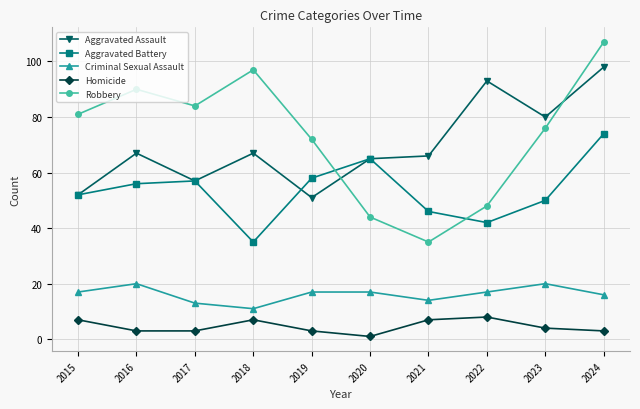

True or false: Homicide and Aggravated Assault intersect in this chart.

False